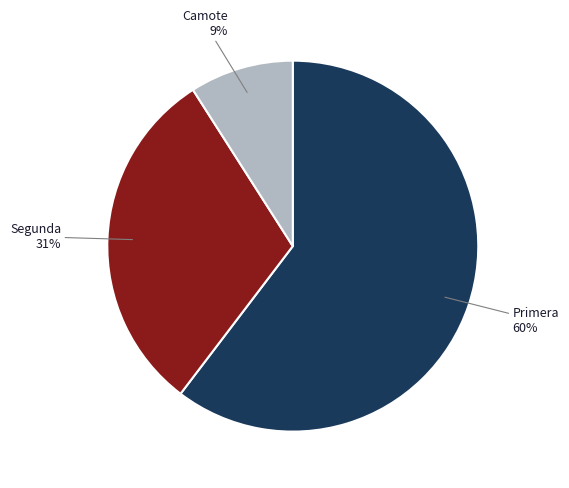

Rank the categories by value from lowest to highest.

Camote, Segunda, Primera